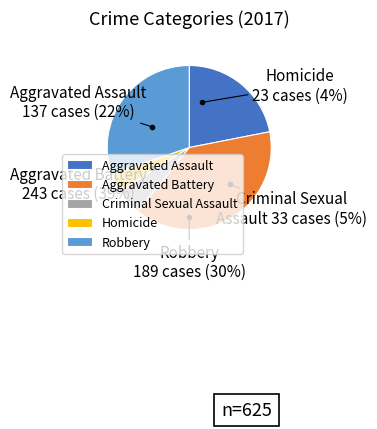

What percentage is the Homicide slice, to the nearest percent?

4%